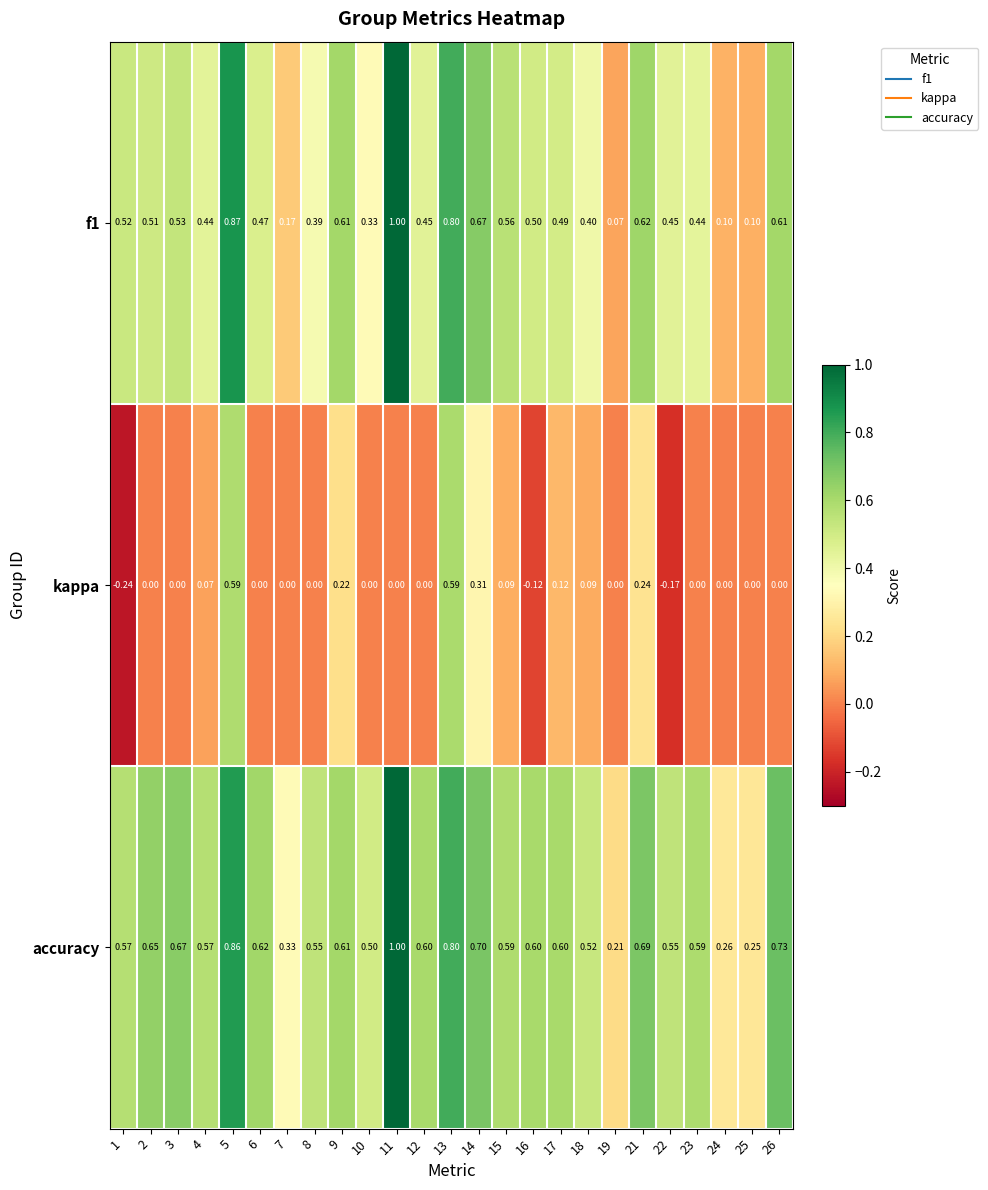

Is the value of kappa at 15 greater than the value of accuracy at 5?

No